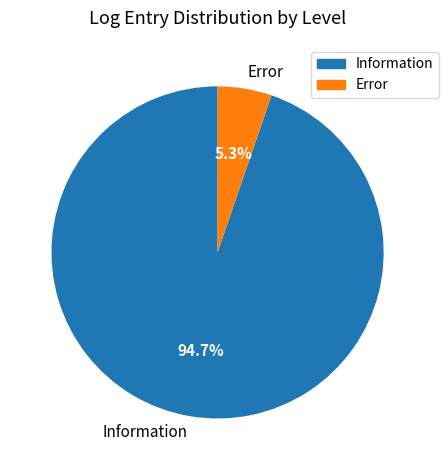

What is the largest slice in the pie chart?

Information